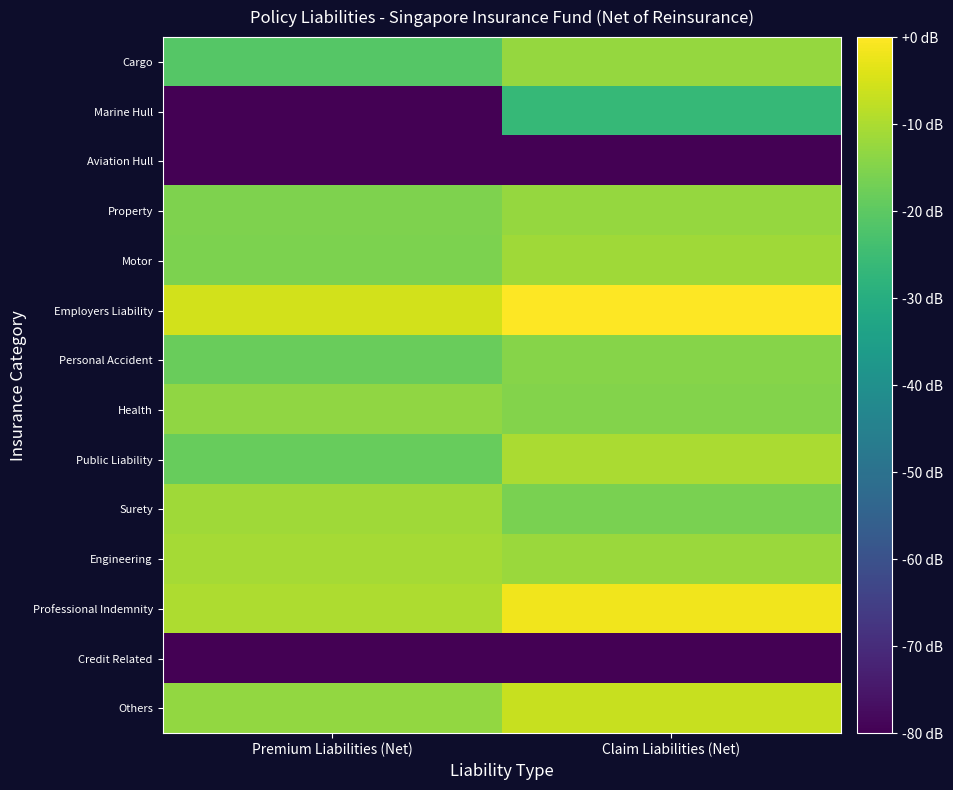

Between Premium Liabilities (Net) and Claim Liabilities (Net), which is larger?

Claim Liabilities (Net)